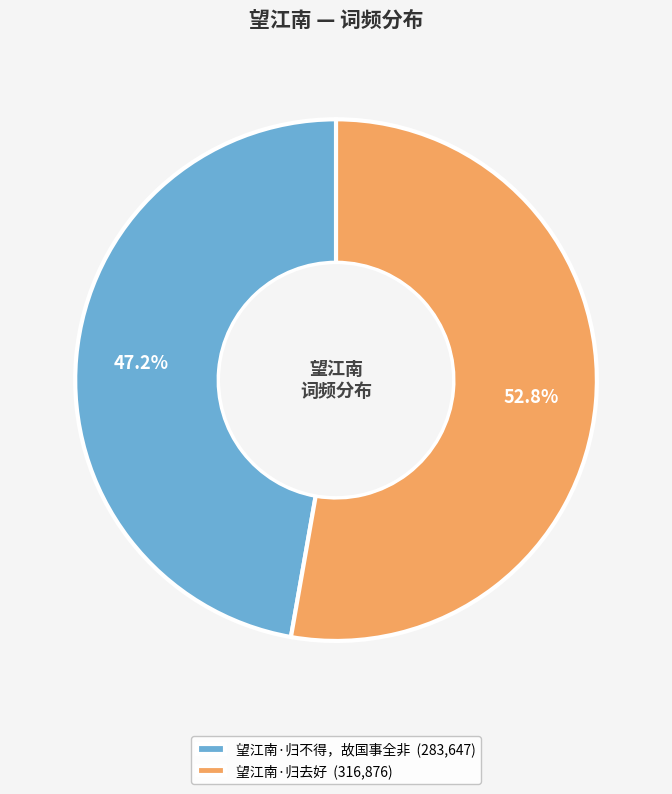

Rank the categories by value from highest to lowest.

望江南·归去好, 望江南·归不得，故国事全非